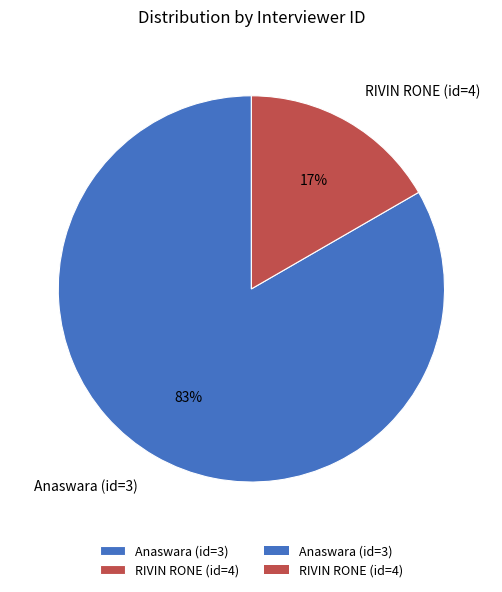

Rank the categories by value from lowest to highest.

RIVIN RONE (id=4), Anaswara (id=3)